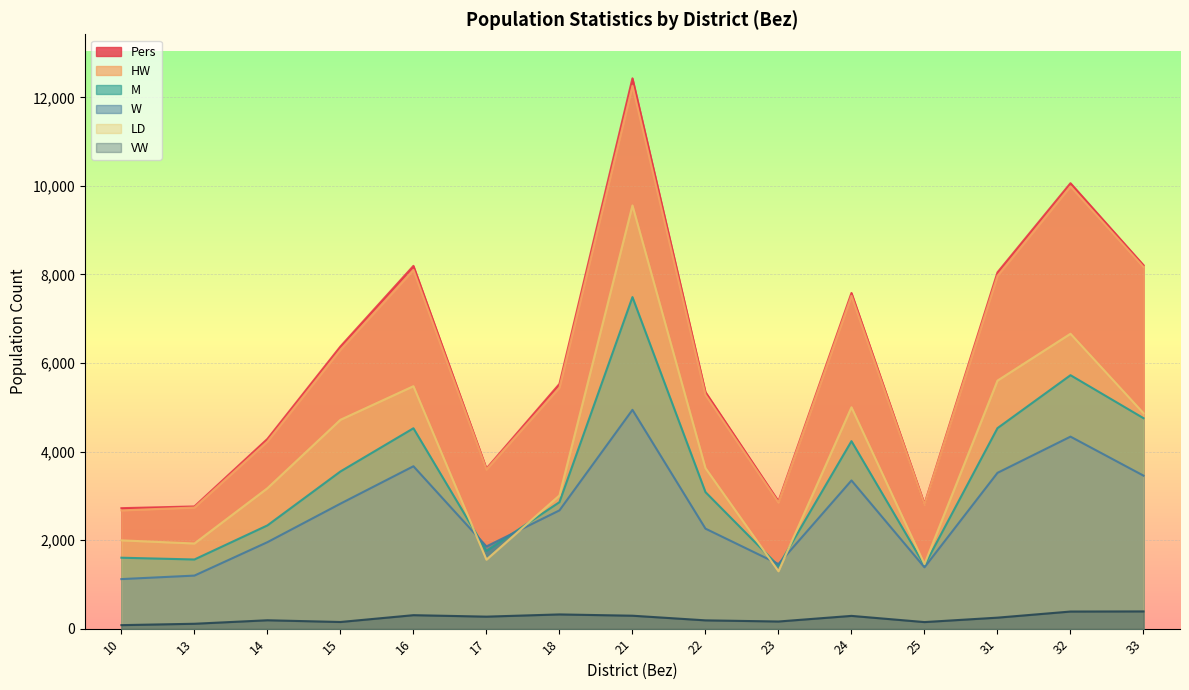

True or false: LD and Pers intersect in this chart.

False